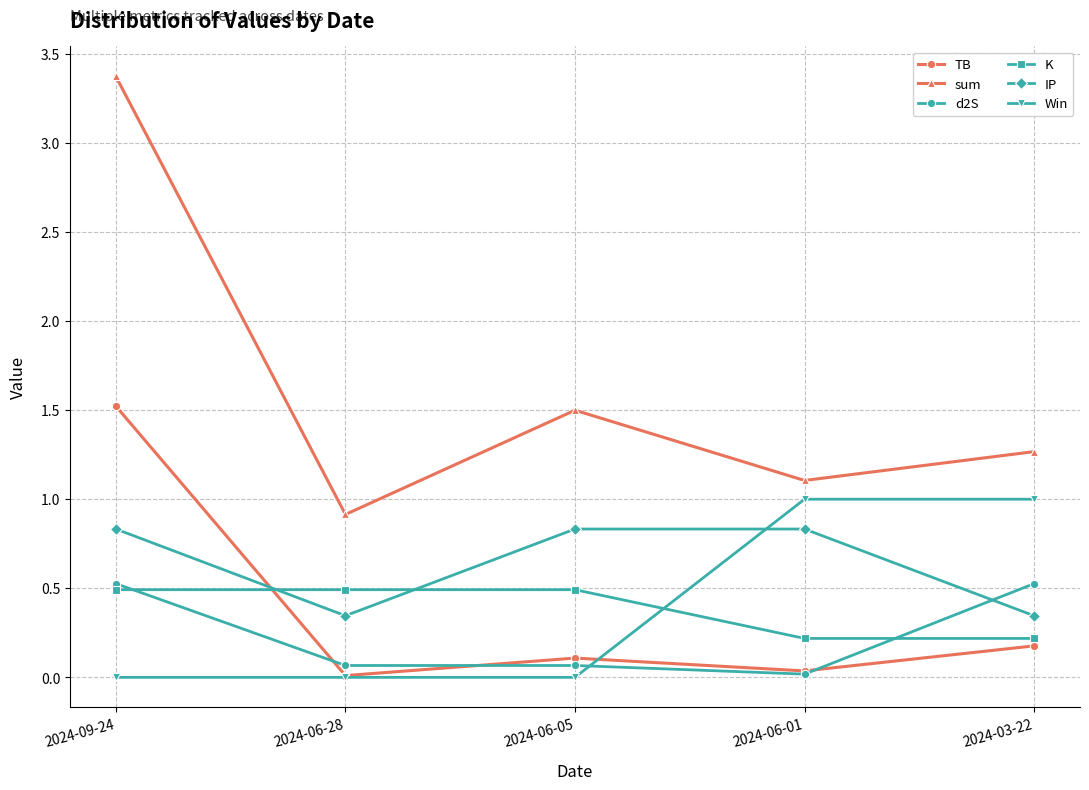

What are all the series names shown in the legend?

TB, sum, d2S, K, IP, Win